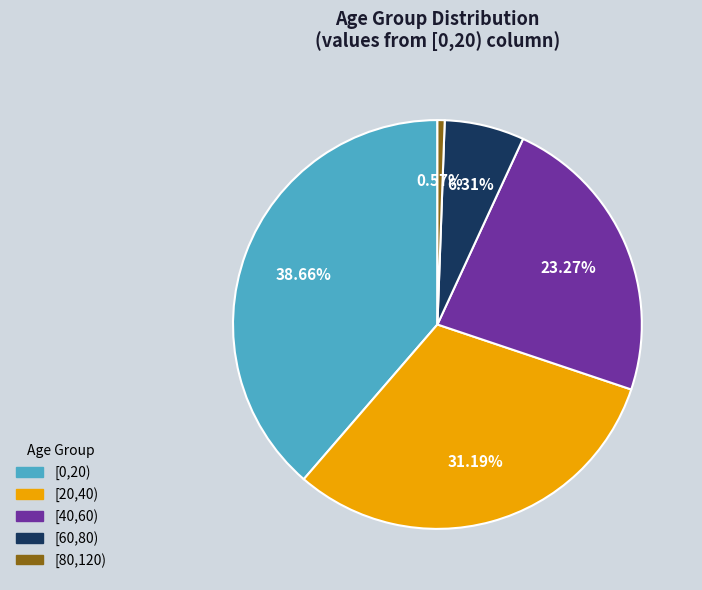

What is the total percentage of [20,40) and [0,20)?

69.9%